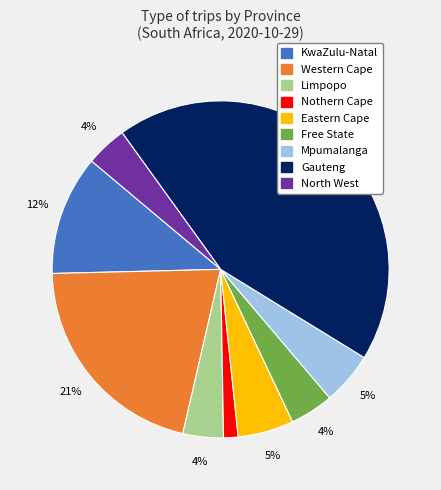

Approximately how many times larger is the value at North West compared to Mpumalanga?

0.8